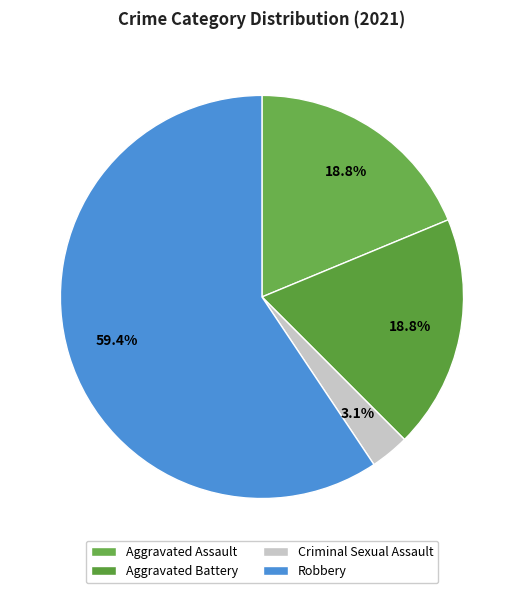

How many segments does this pie chart have?

4